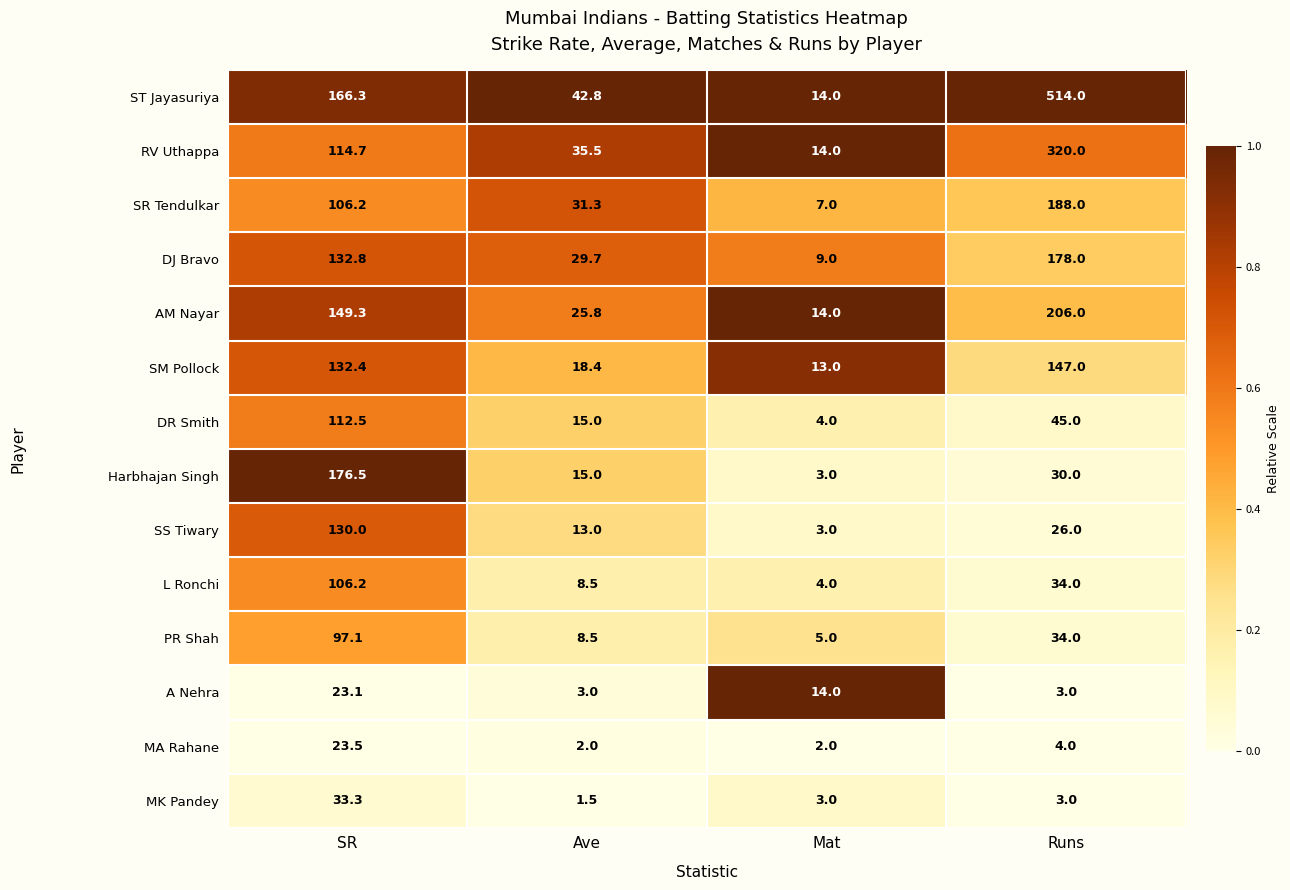

How many values in the MA Rahane series are below 4?

2